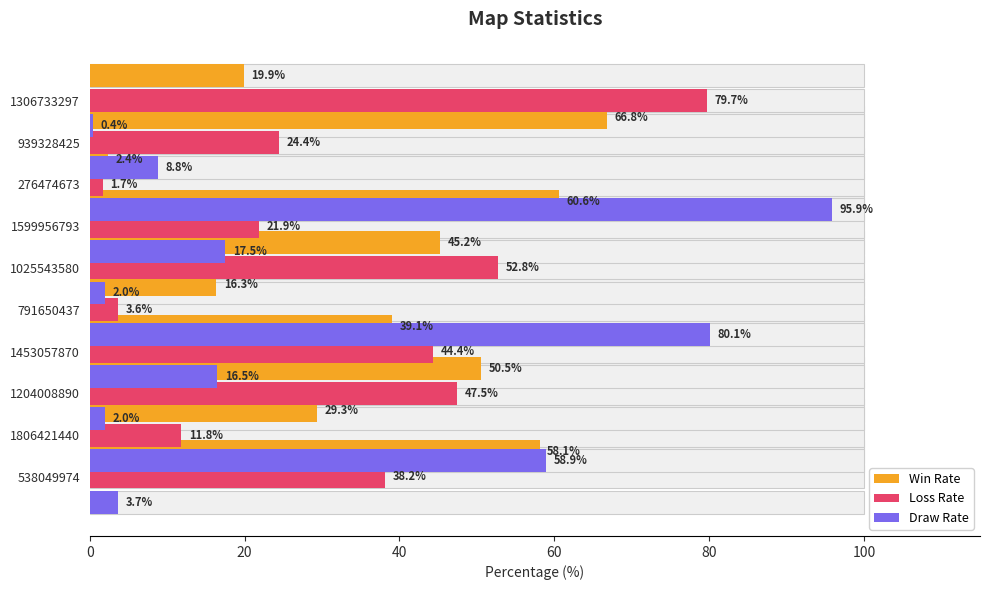

Reading right to left, list all the values displayed in this chart.

Win Rate: 19.9	66.8	2.4	60.6	45.2	16.3	39.1	50.5	29.3	58.1
Loss Rate: 79.7	24.4	1.7	21.9	52.8	3.6	44.4	47.5	11.8	38.2
Draw Rate: 0.4	8.8	95.9	17.5	2.0	80.1	16.5	2.0	58.9	3.7